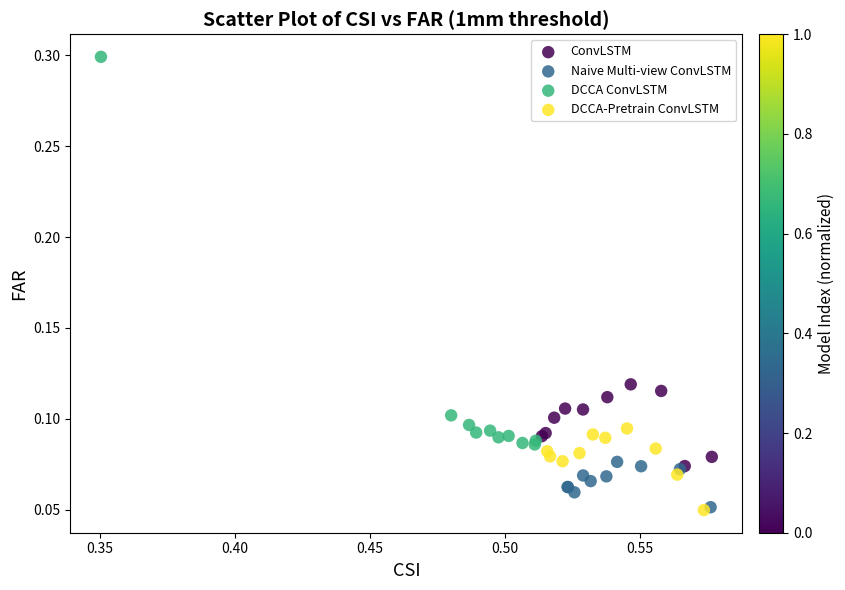

What are all the series names shown in the legend?

ConvLSTM, Naive Multi-view ConvLSTM, DCCA ConvLSTM, DCCA-Pretrain ConvLSTM